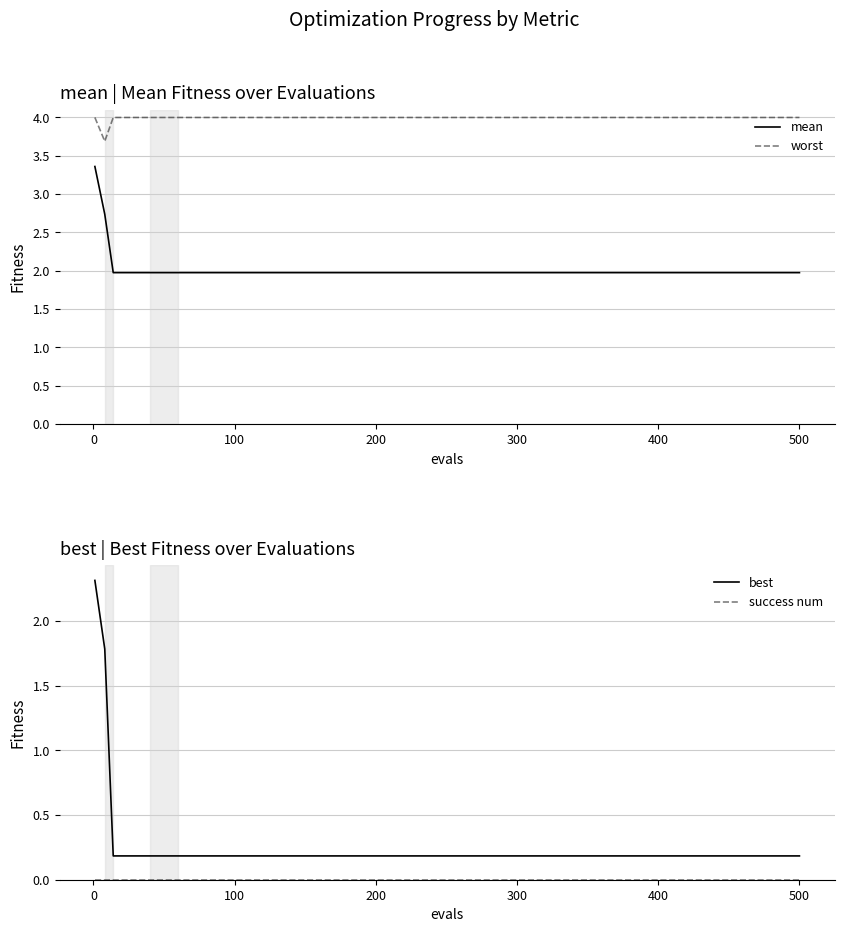

Is the value of mean at 300 greater than the value of worst at 300?

No